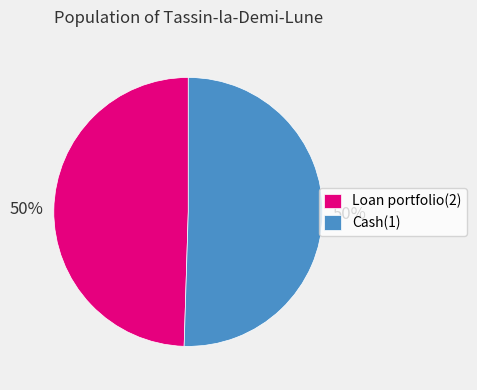

Is the sum of Loan portfolio(2) and Cash(1) greater than half?

Yes